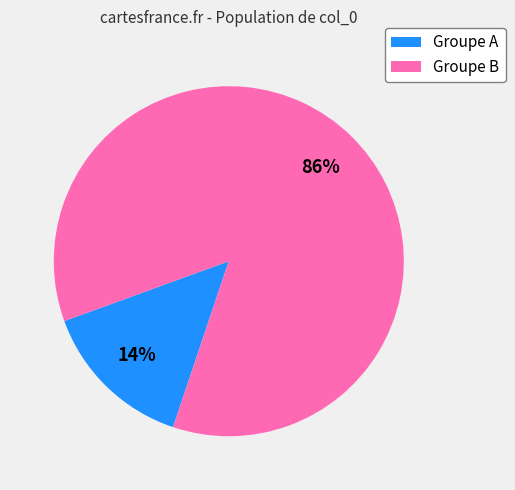

Which category has the smallest portion of the pie?

Groupe A